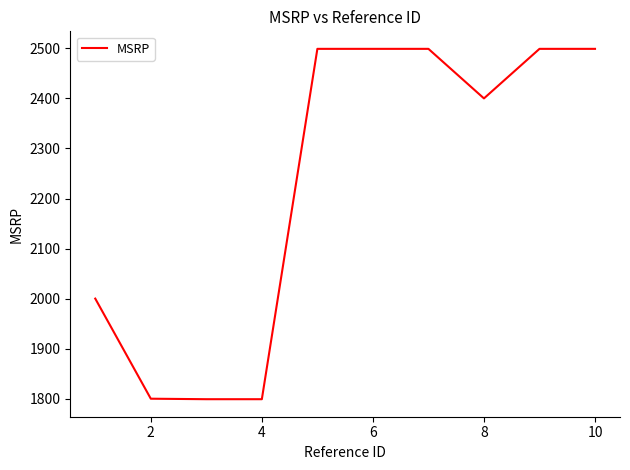

What is the maximum value shown in the chart?

2499